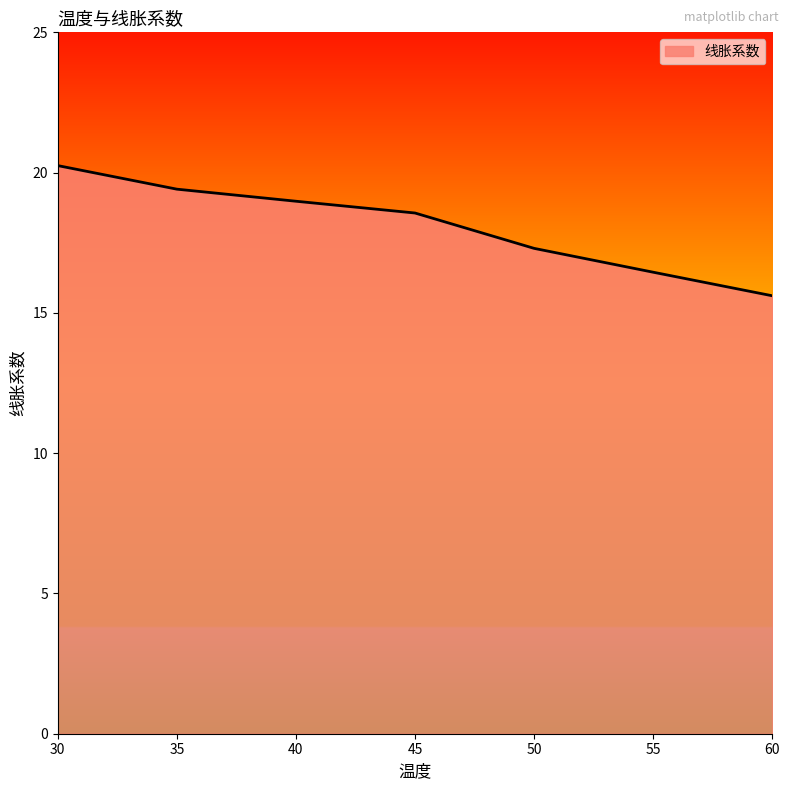

What is the difference between the maximum and minimum values?

4.6